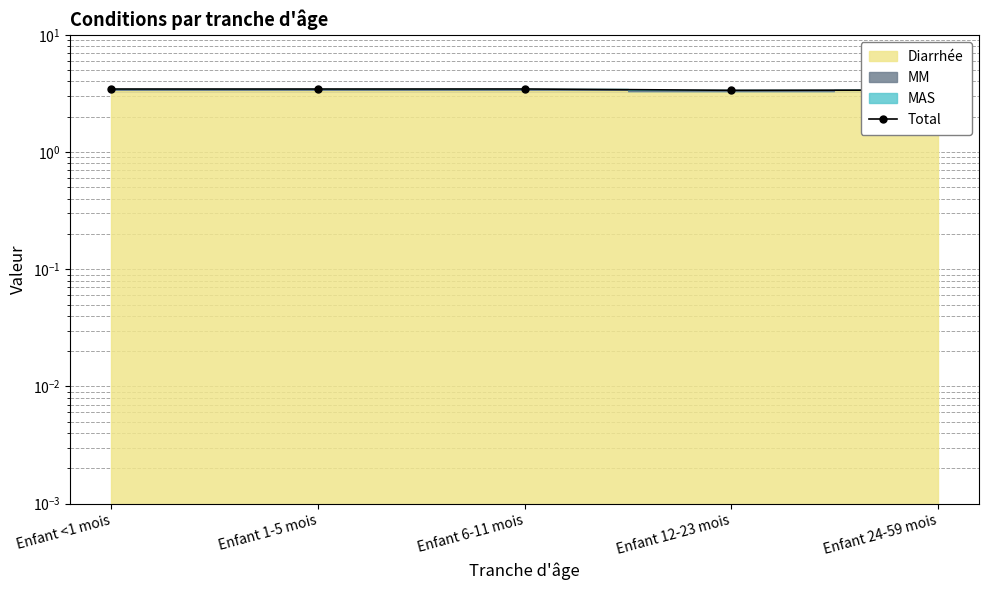

List the labels in order of value, smallest first.

Enfant 12-23 mois, Enfant 24-59 mois, Enfant <1 mois, Enfant 1-5 mois, Enfant 6-11 mois